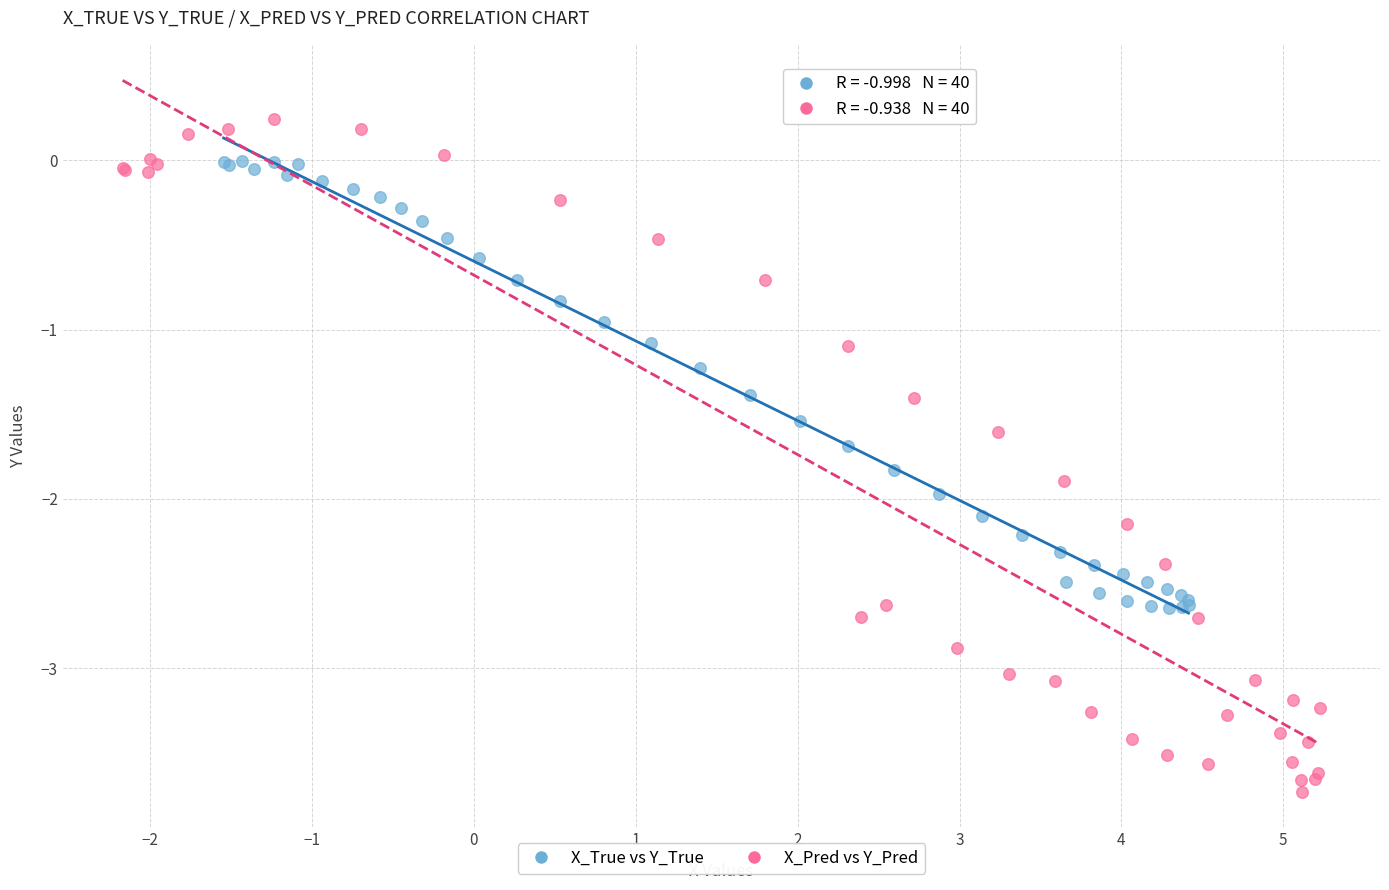

Which series contains the lowest Y value?

X_Pred vs Y_Pred